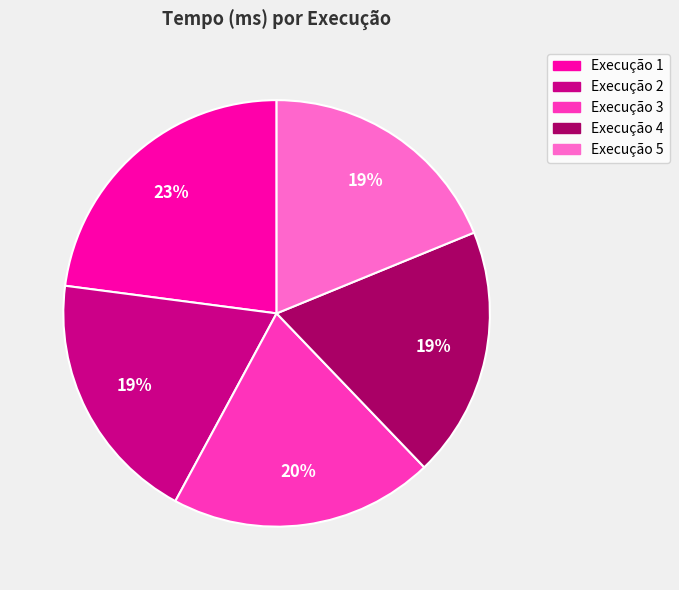

Is the sum of Execução 4 and Execução 1 greater than half?

No